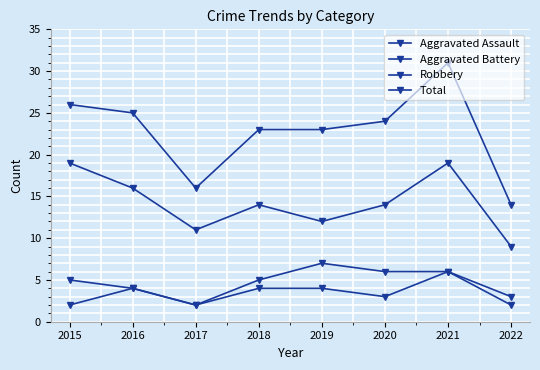

What is the highest value of the Aggravated Assault series?

6